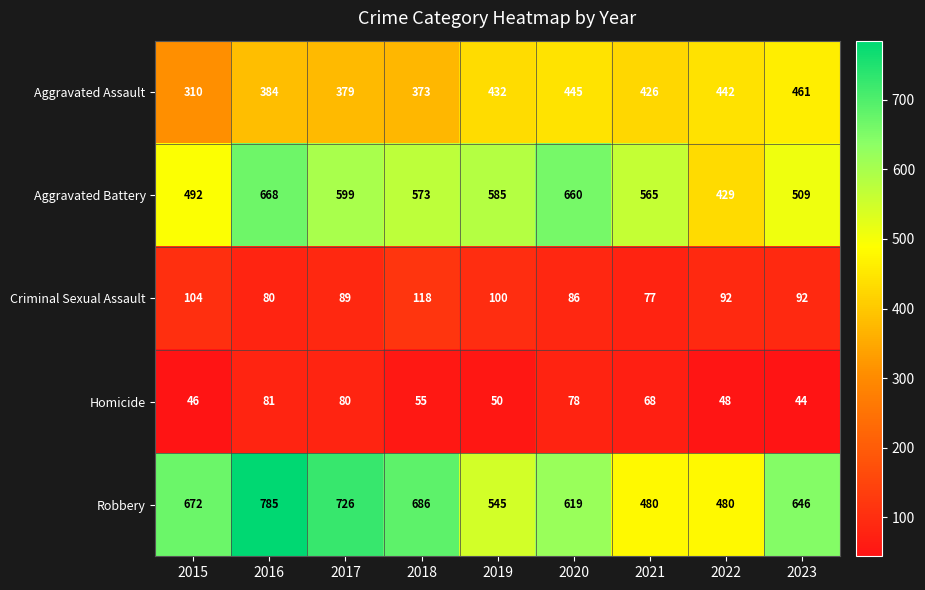

At which label is Robbery closest to 632?

2020